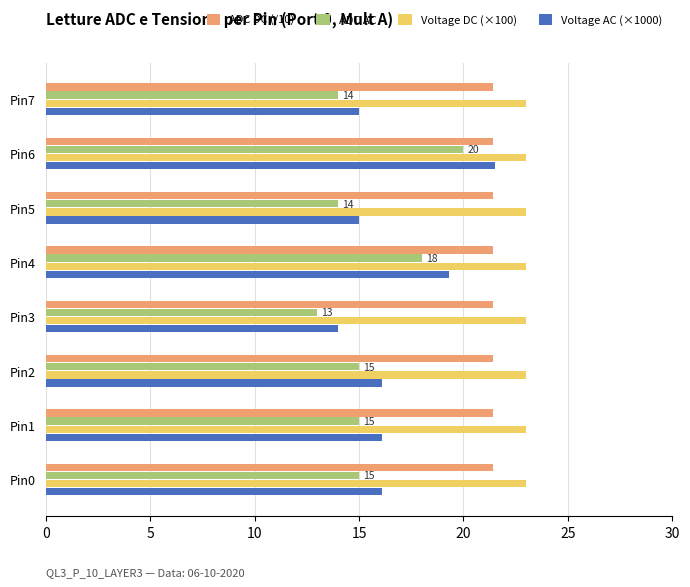

What is the greatest value displayed?

23.0